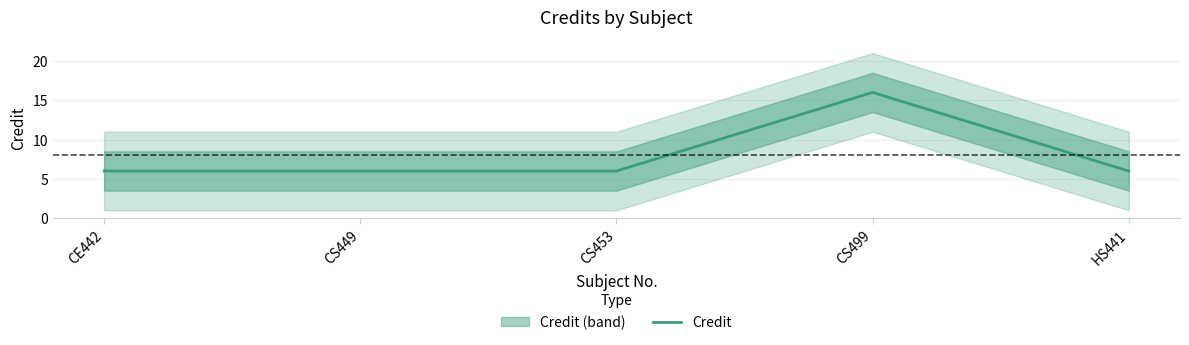

The value at CS499 is 16. True or false?

True